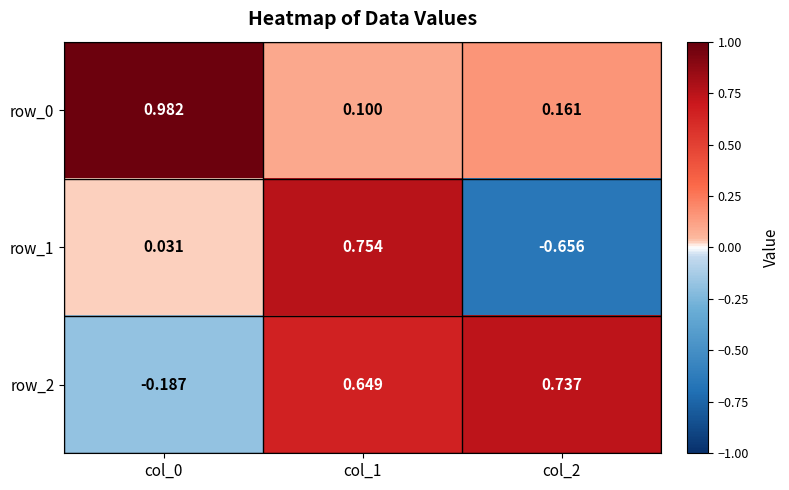

Which series has the largest range (max minus min)?

row_1